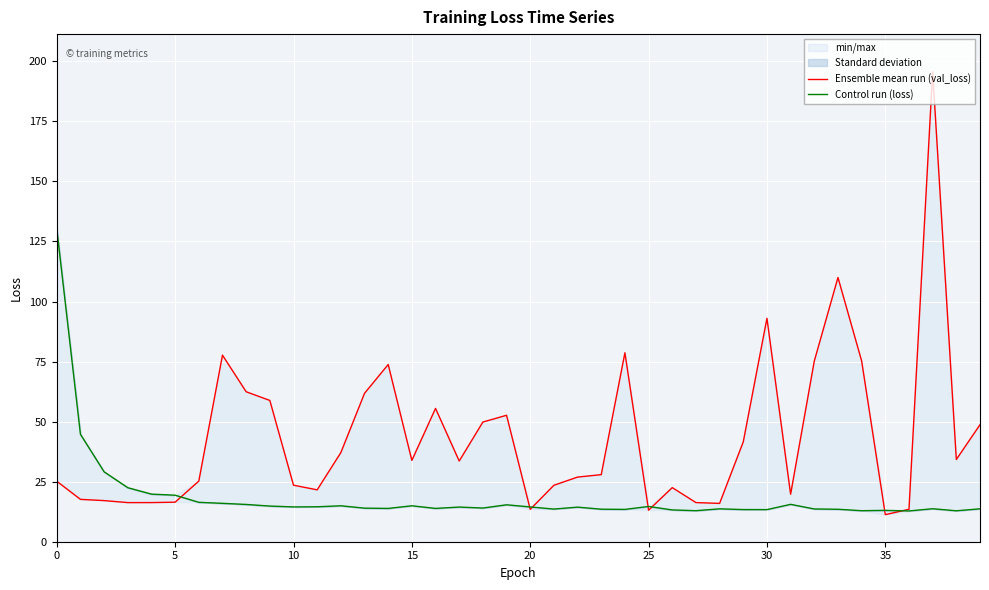

Which has a higher value, 9 or 12?

9